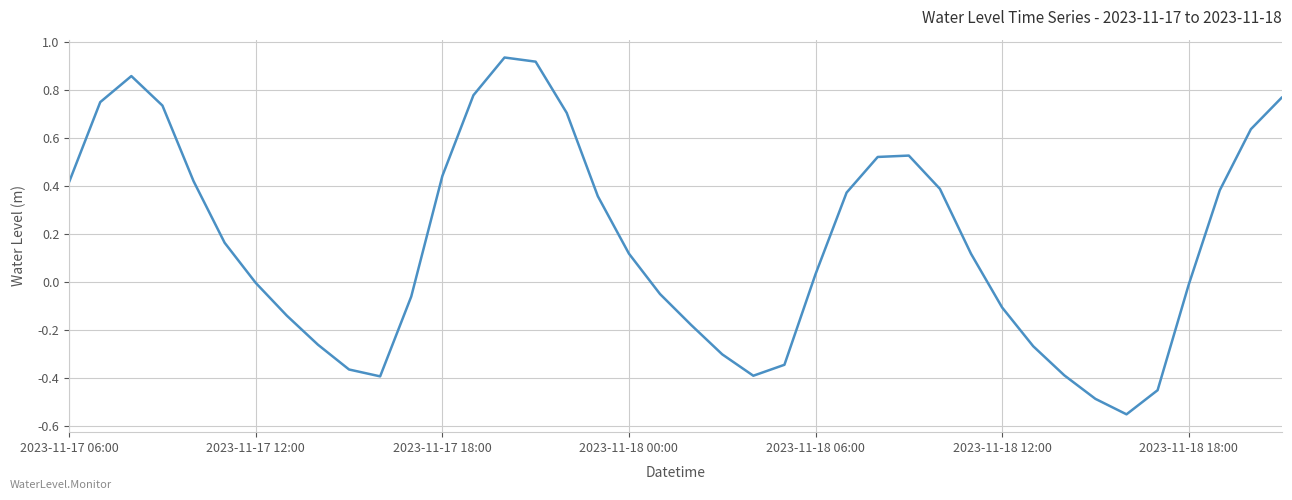

What is the difference between the maximum and minimum values?

1.5